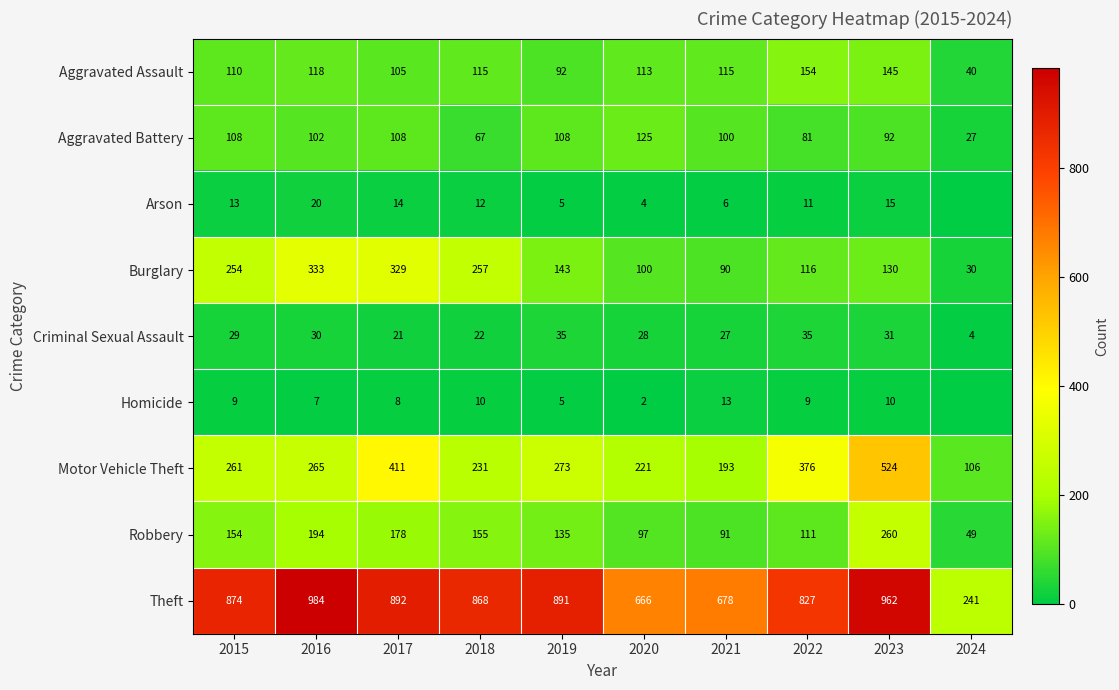

What is the difference between the maximum and second lowest values in the Robbery series?

169